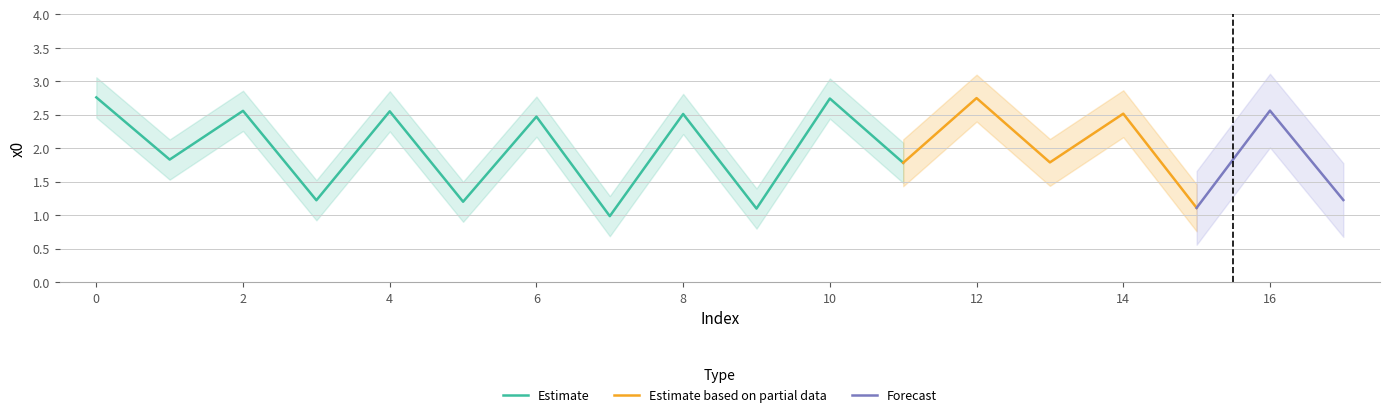

The chart shows a value of 2.5 at 8. True or false?

True